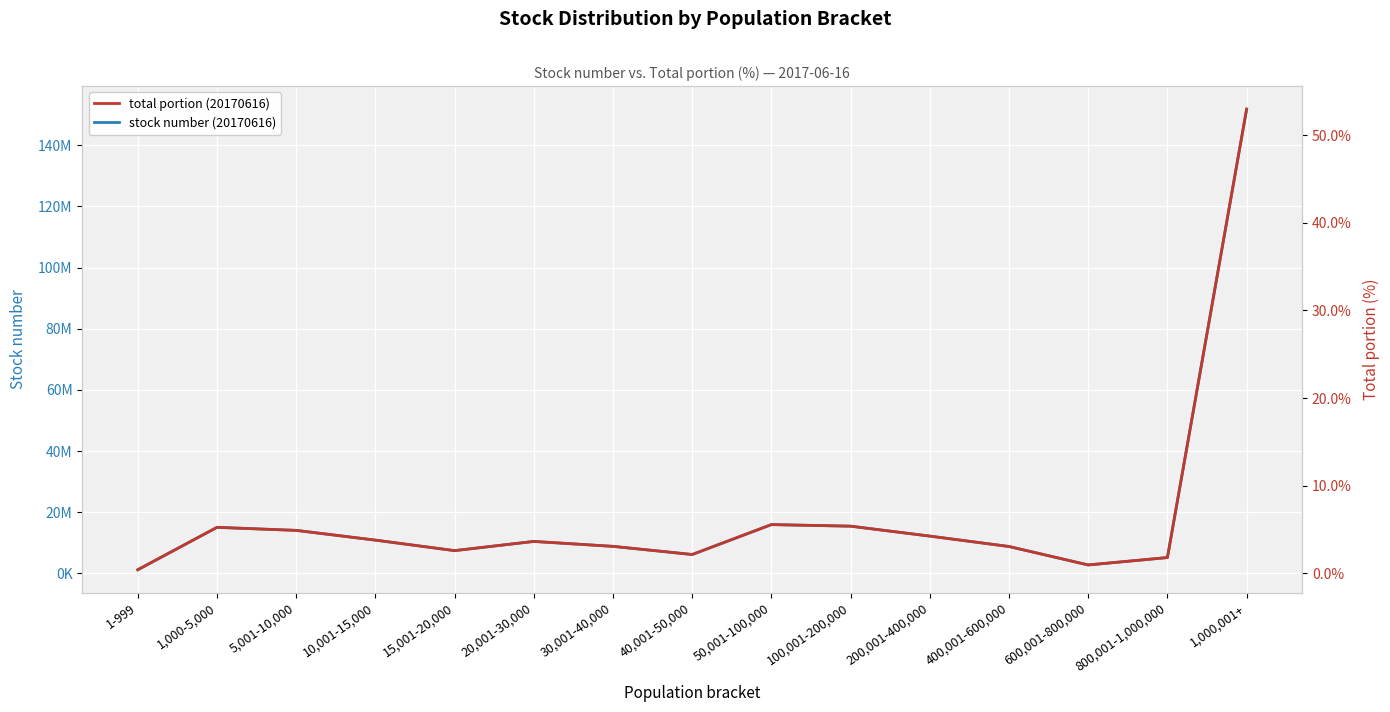

List the series in order of their peak value, lowest first.

total portion (20170616), stock number (20170616)